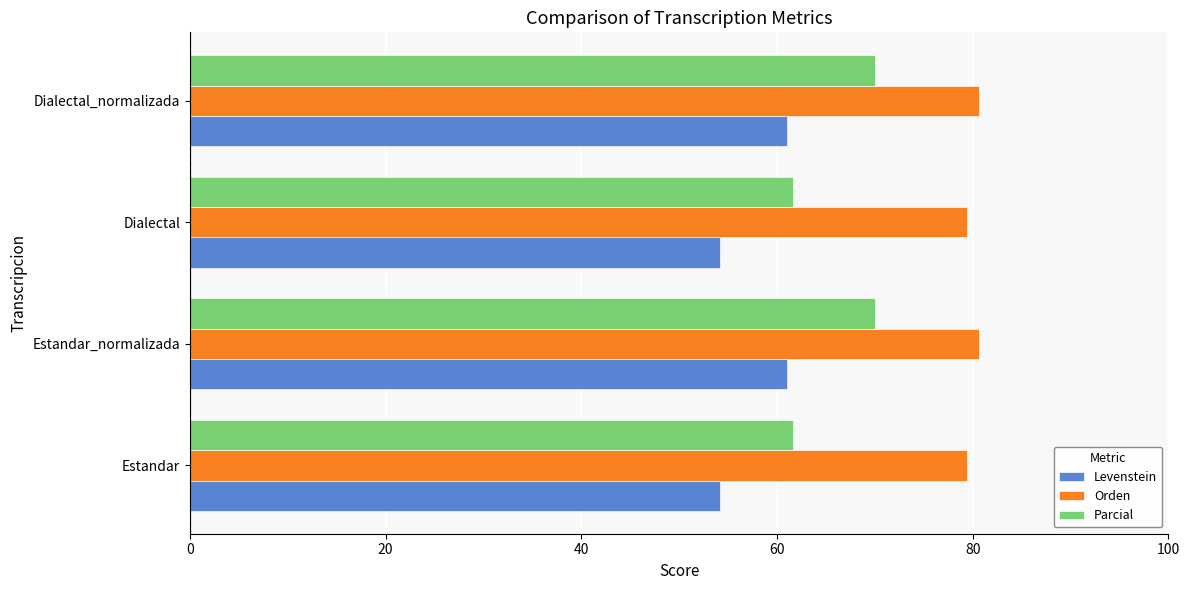

Rank the series by their maximum value, from lowest to highest.

Levenstein, Parcial, Orden